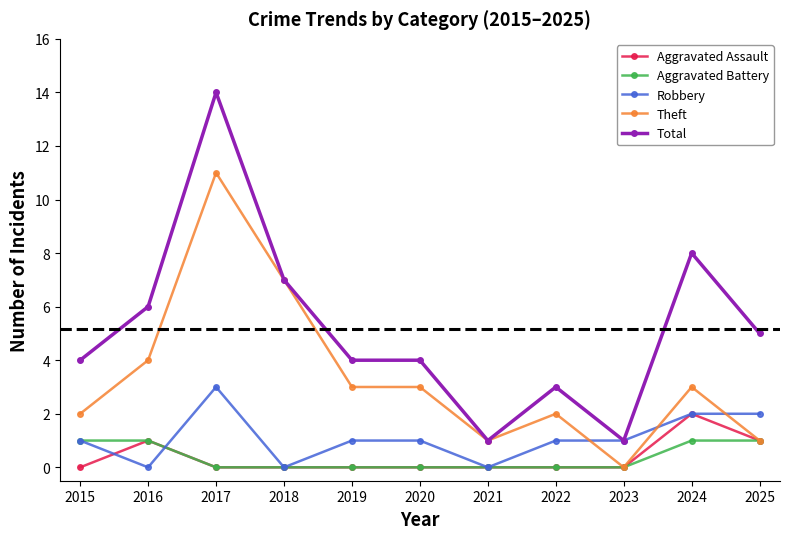

How many distinct data groups are displayed?

5